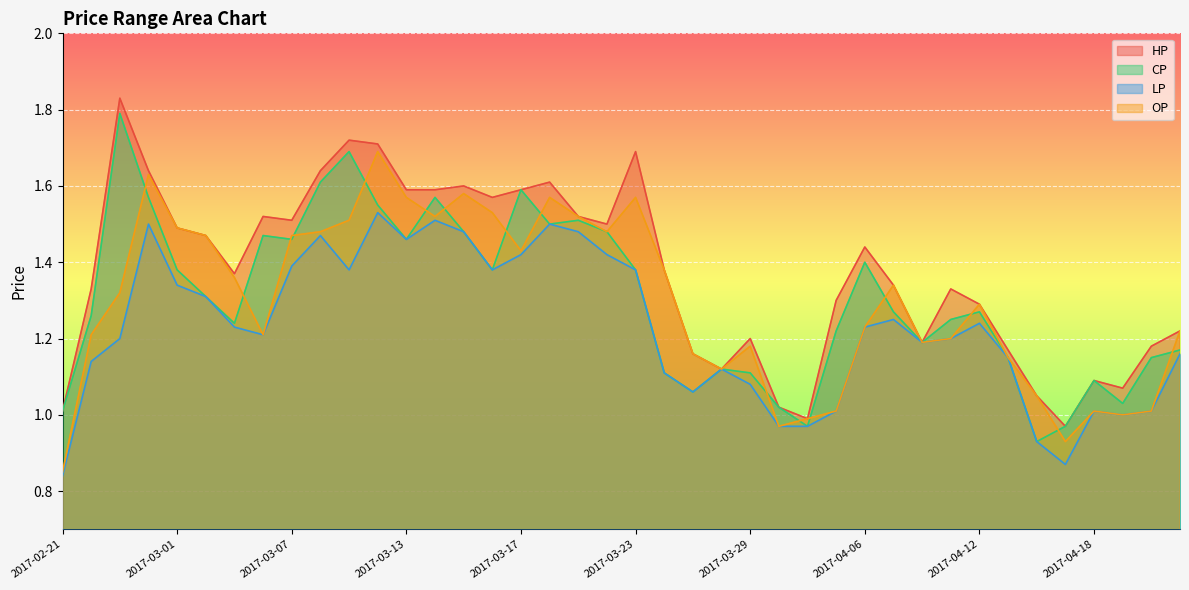

List the series in order of their peak value, highest first.

HP, CP, OP, LP